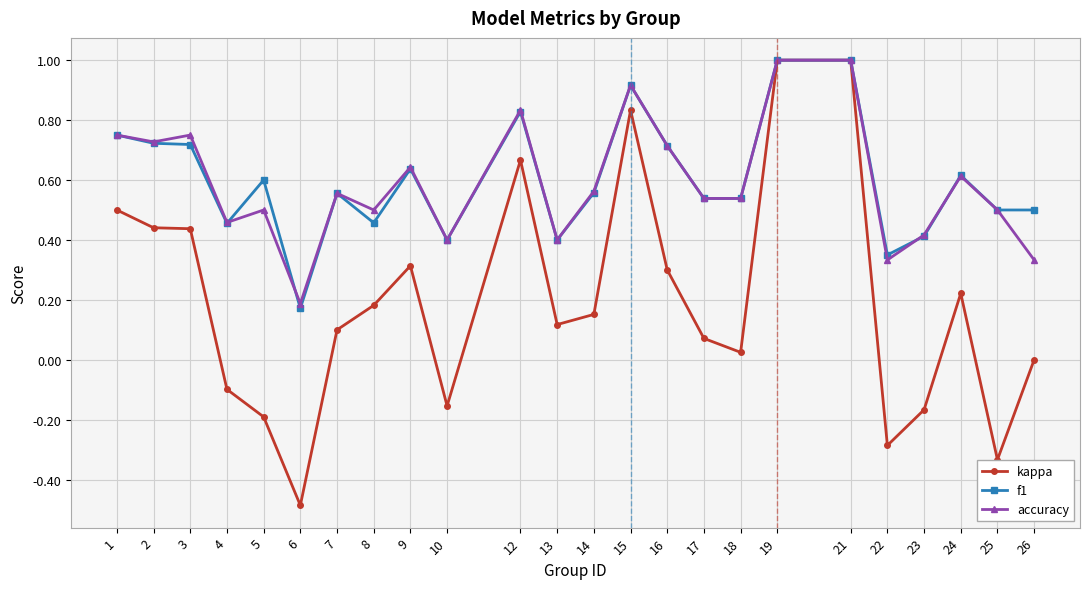

What is the sum of all accuracy values?

14.2